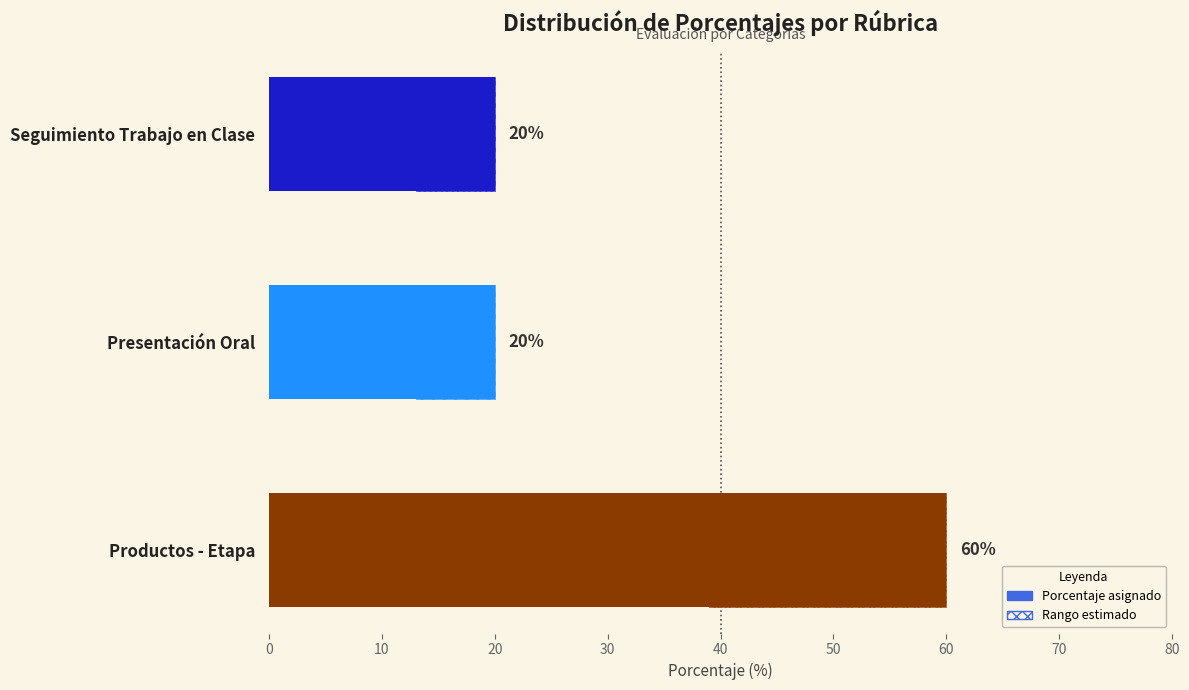

What is the value of the 1st bar from the left?

20